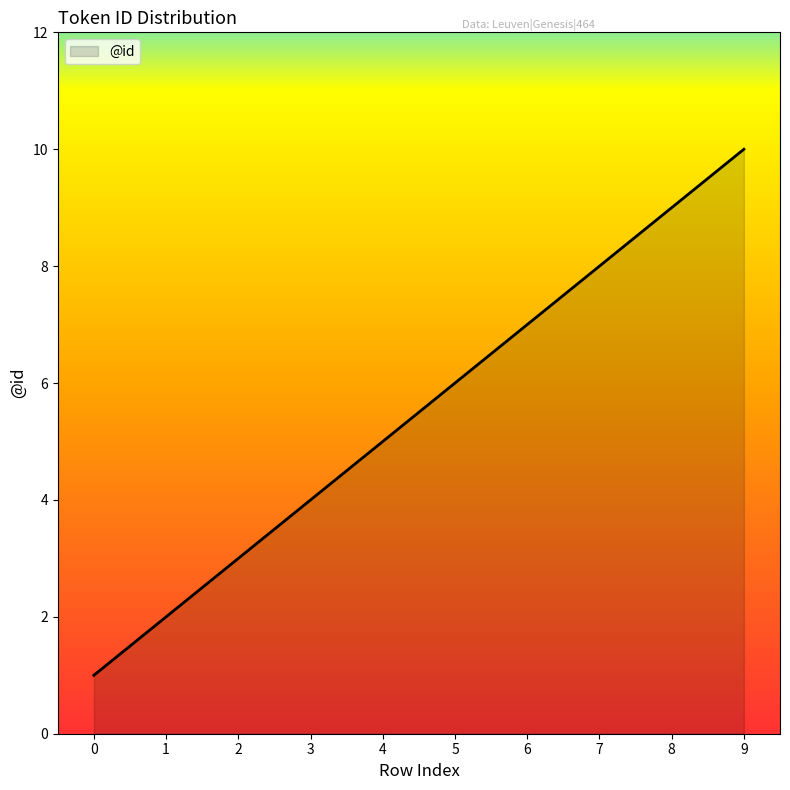

What is the change in value from 2 to 8?

+6